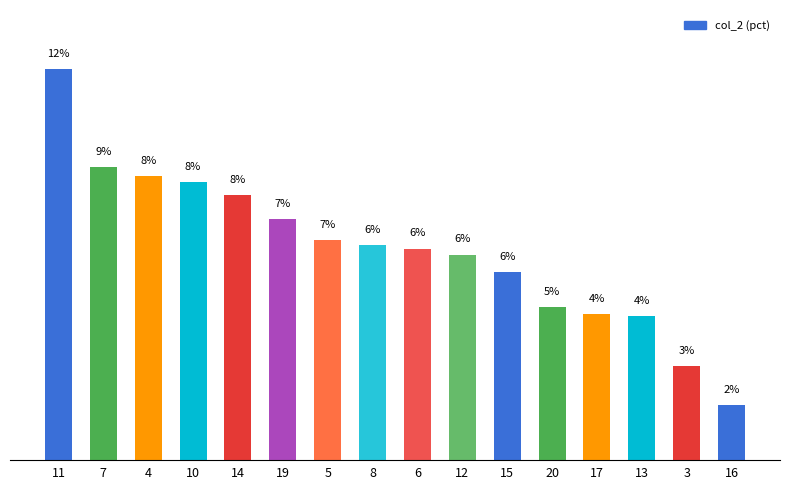

Is it true that the value at 20 is 7.3?

False